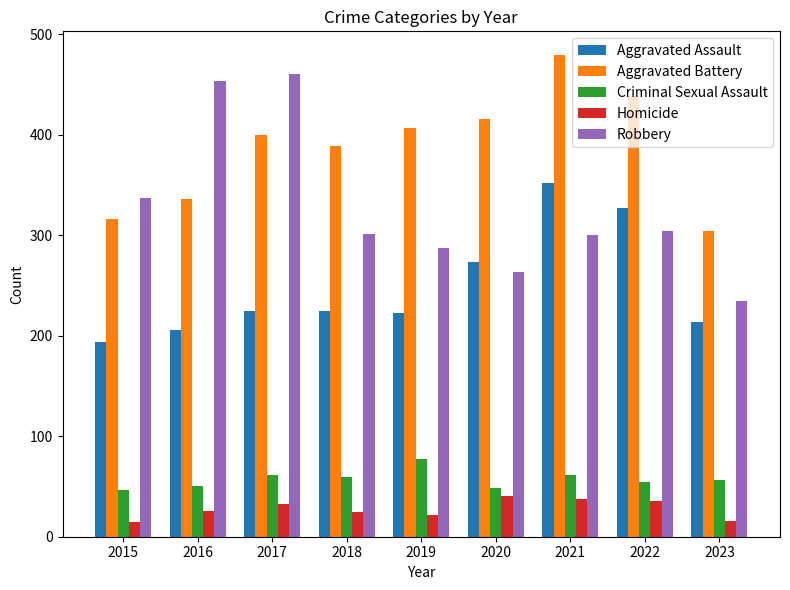

Which series has the widest spread of values?

Robbery